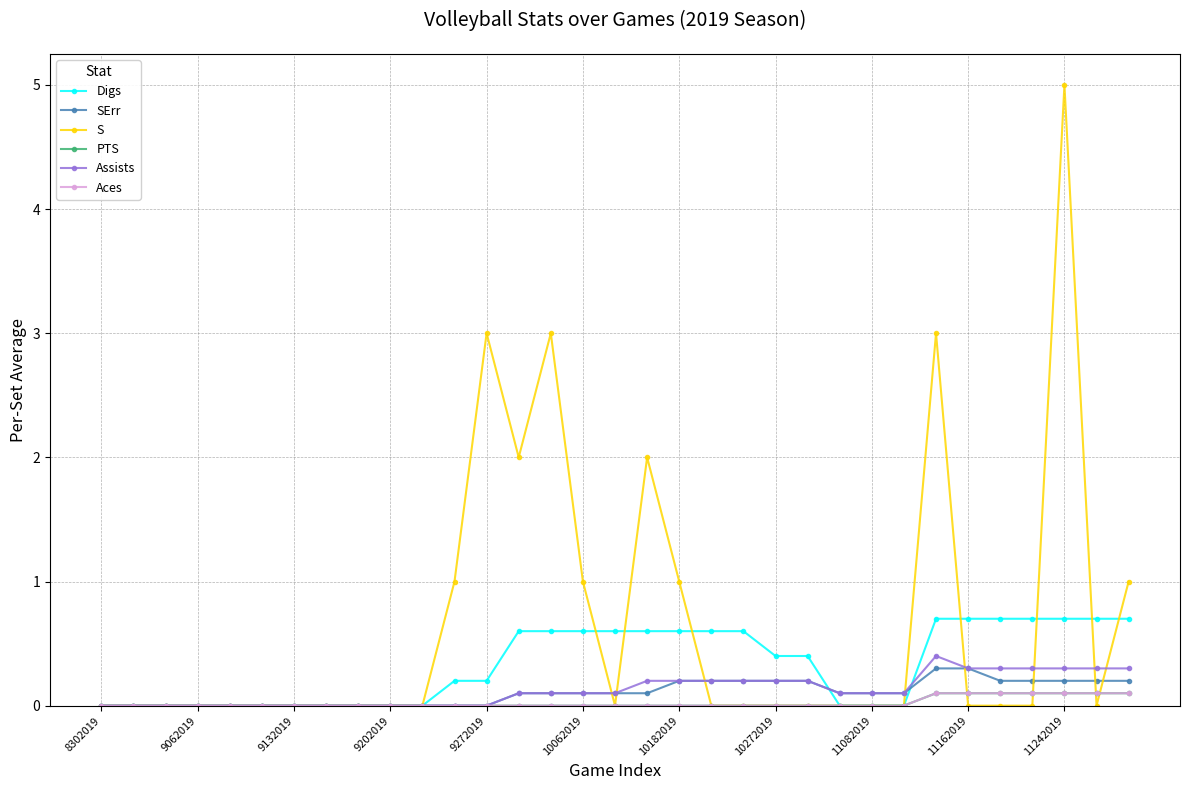

Does the chart have visible grid lines?

Yes